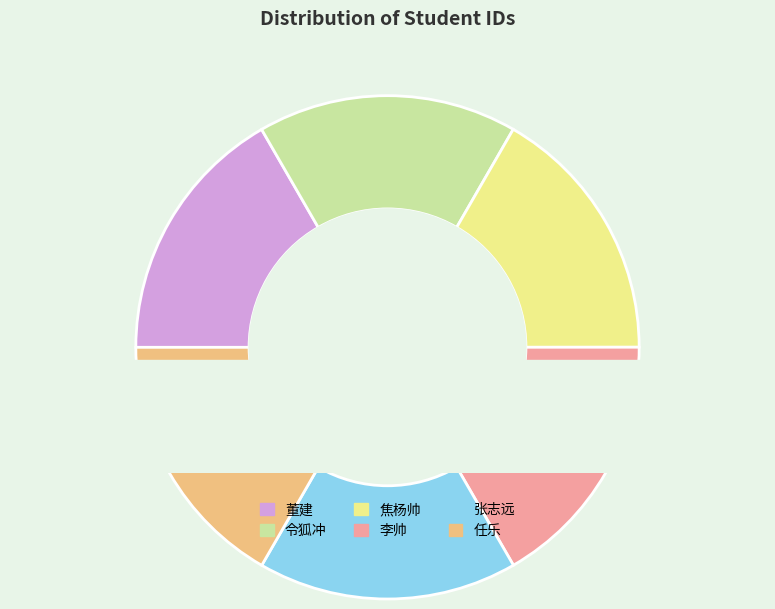

What percentage is the 令狐冲 slice, to the nearest percent?

17%